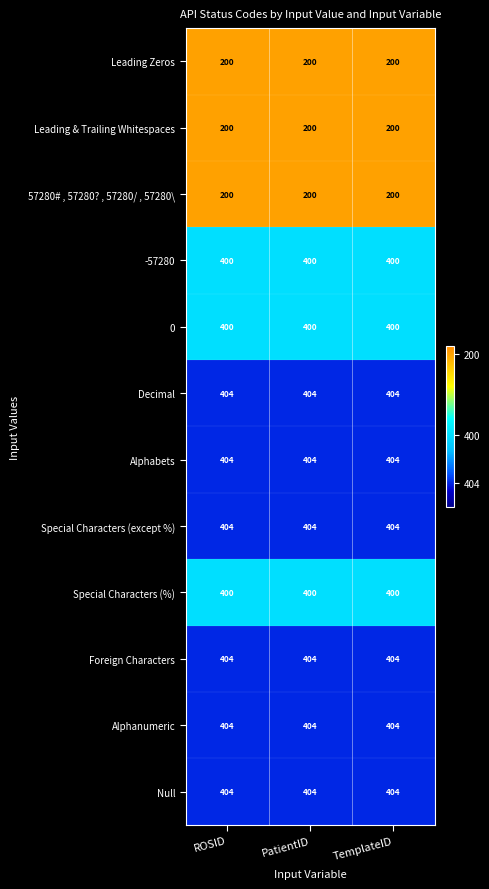

What is the approximate value of Foreign Characters at PatientID?

404